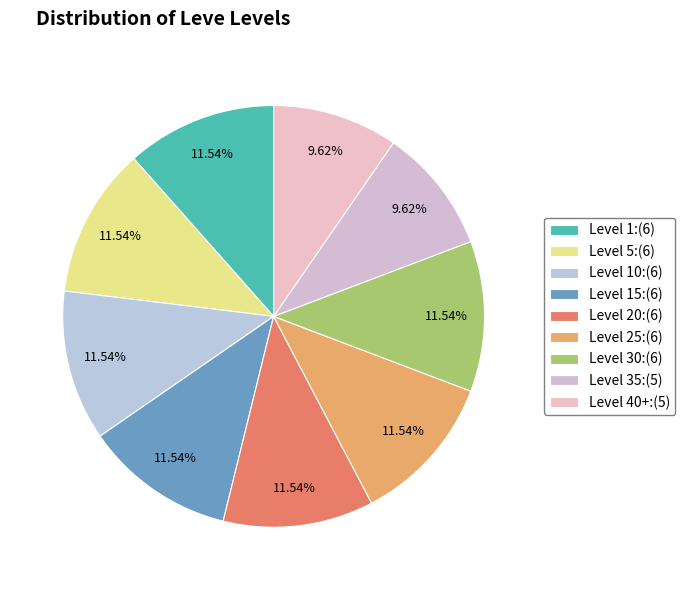

Does any single category account for the majority?

No